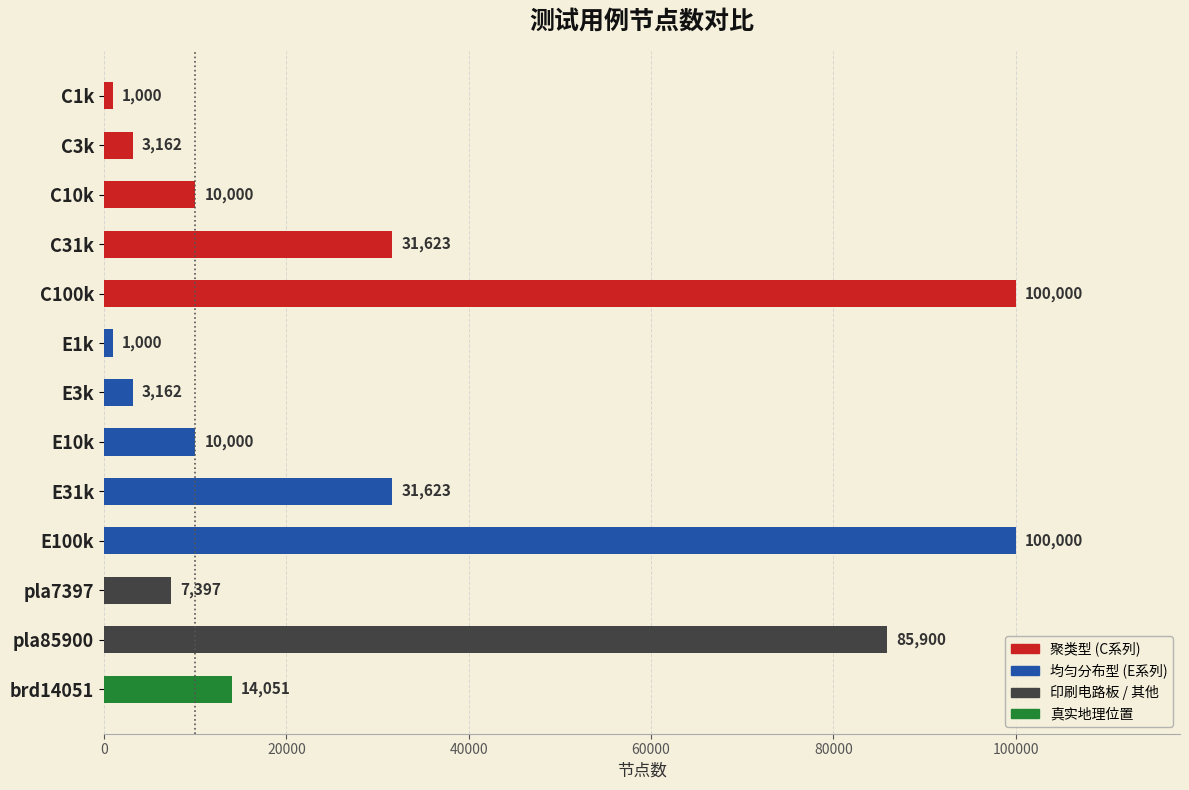

What is the maximum value shown in the chart?

100000